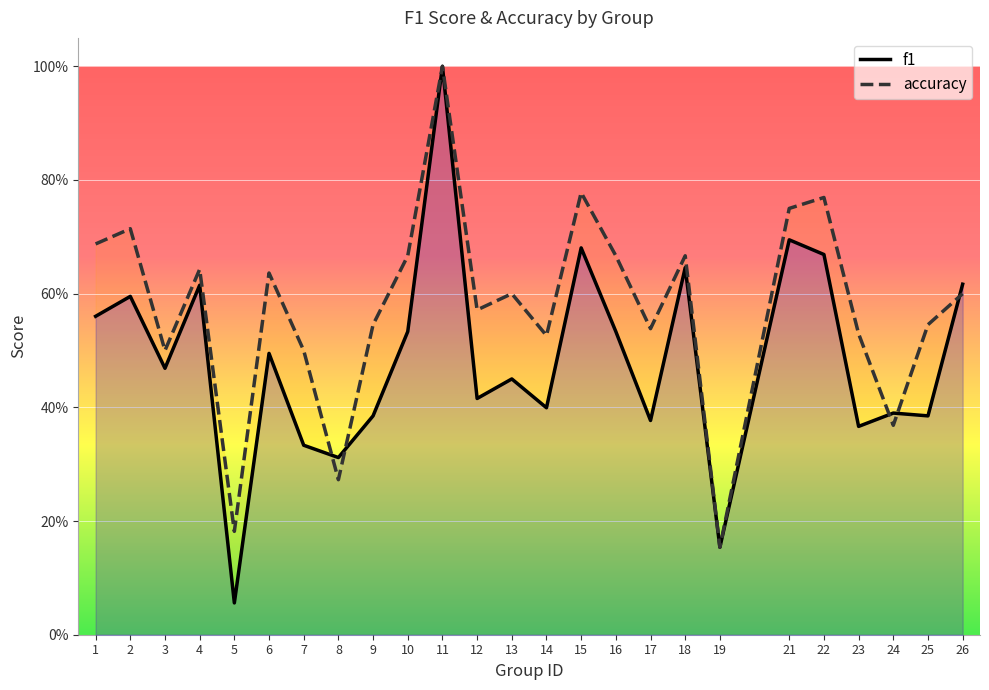

Reading left to right, extract all data points from this chart.

f1: 0.6	0.6	0.5	0.6	0.1	0.5	0.3	0.3	0.4	0.5	1.0	0.4	0.5	0.4	0.7	0.5	0.4	0.6	0.2	0.7	0.7	0.4	0.4	0.4	0.6
accuracy: 0.7	0.7	0.5	0.6	0.2	0.6	0.5	0.3	0.5	0.7	1.0	0.6	0.6	0.5	0.8	0.7	0.5	0.7	0.2	0.8	0.8	0.5	0.4	0.5	0.6